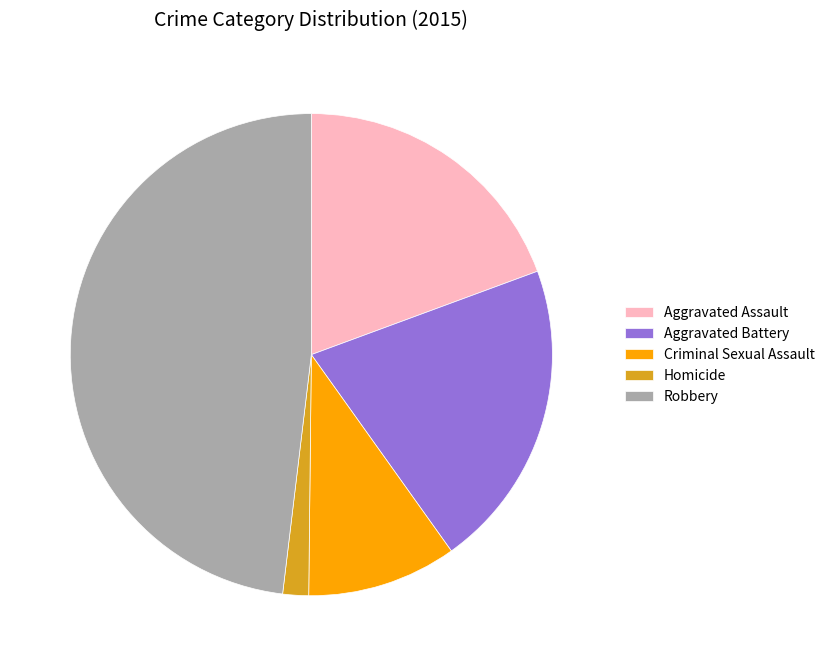

Count the number of slices in the pie.

5